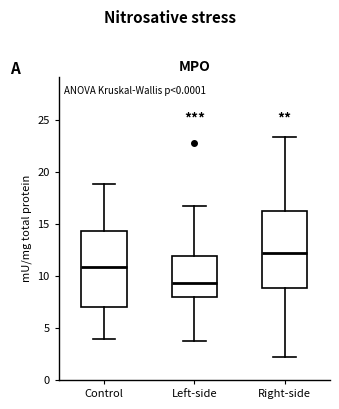

Reading left to right, transcribe this box plot: for each box, give where its median line is, the range the box spans, and where its two whiskers end, as read against the y-axis. The values are not printed on the chart, so give them approximately, as read against the axis.

Control: median 11.0, box 7.0 to 14.5, whiskers 4.0 to 19.0
Left-side: median 9.5, box 8.0 to 12.0, whiskers 4.0 to 17.0
Right-side: median 12.0, box 9.0 to 16.0, whiskers 2.0 to 23.5